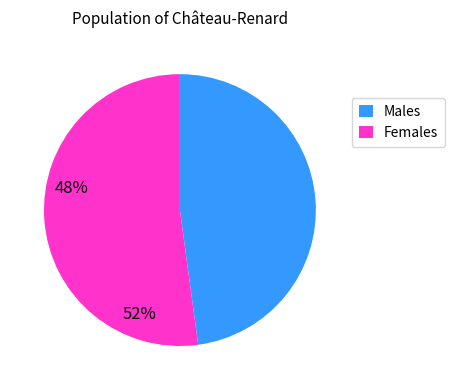

True or false: Females accounts for 58% of the total.

False